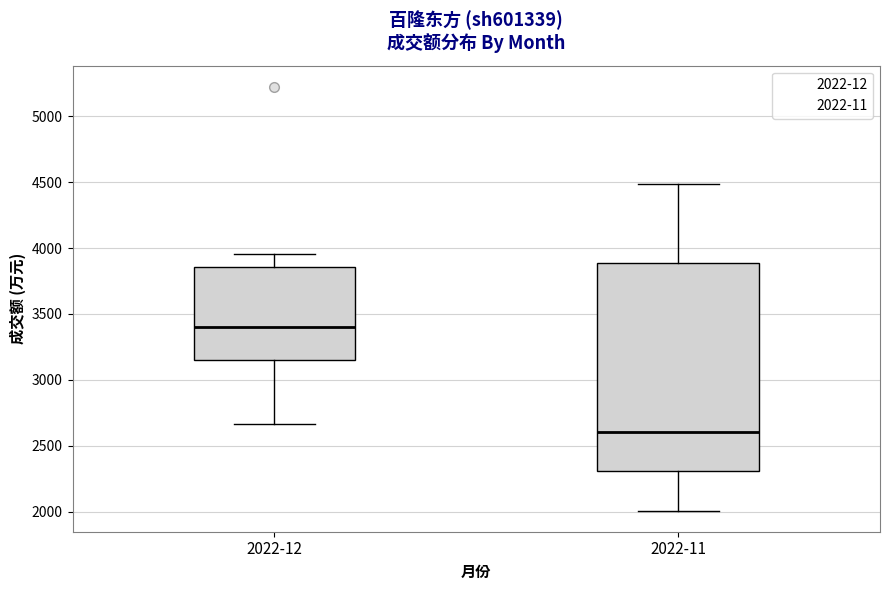

Reading left to right, read every box against the y-axis: the position of its median line, the range the box covers, and the ends of its whiskers. The values are not printed on the chart, so give them approximately, as read against the axis.

2022-12: median 3400, box 3150 to 3850, whiskers 2650 to 3950
2022-11: median 2600, box 2300 to 3900, whiskers 2000 to 4500